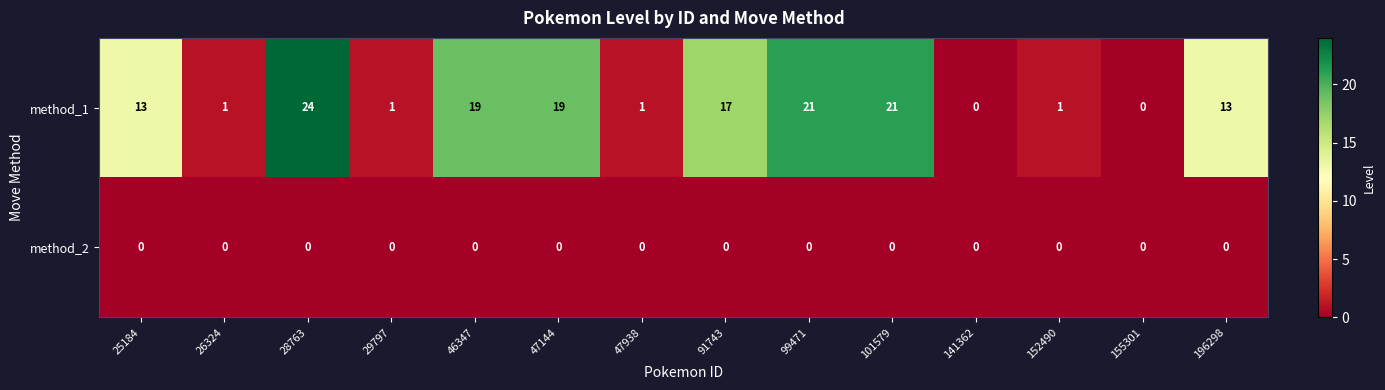

How many distinct data groups are displayed?

2